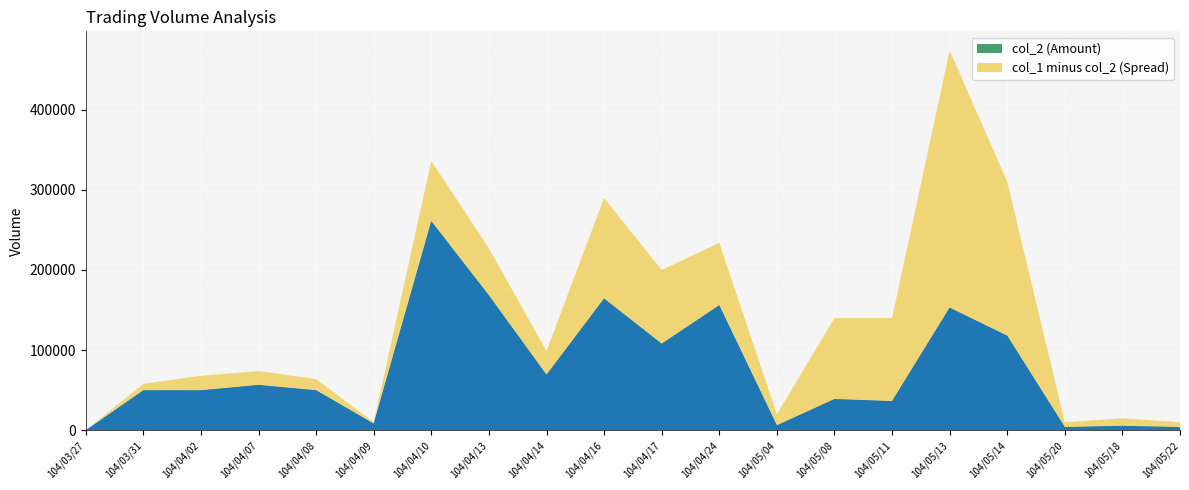

What is the spread (max minus min) of values at 104/04/14?

29720